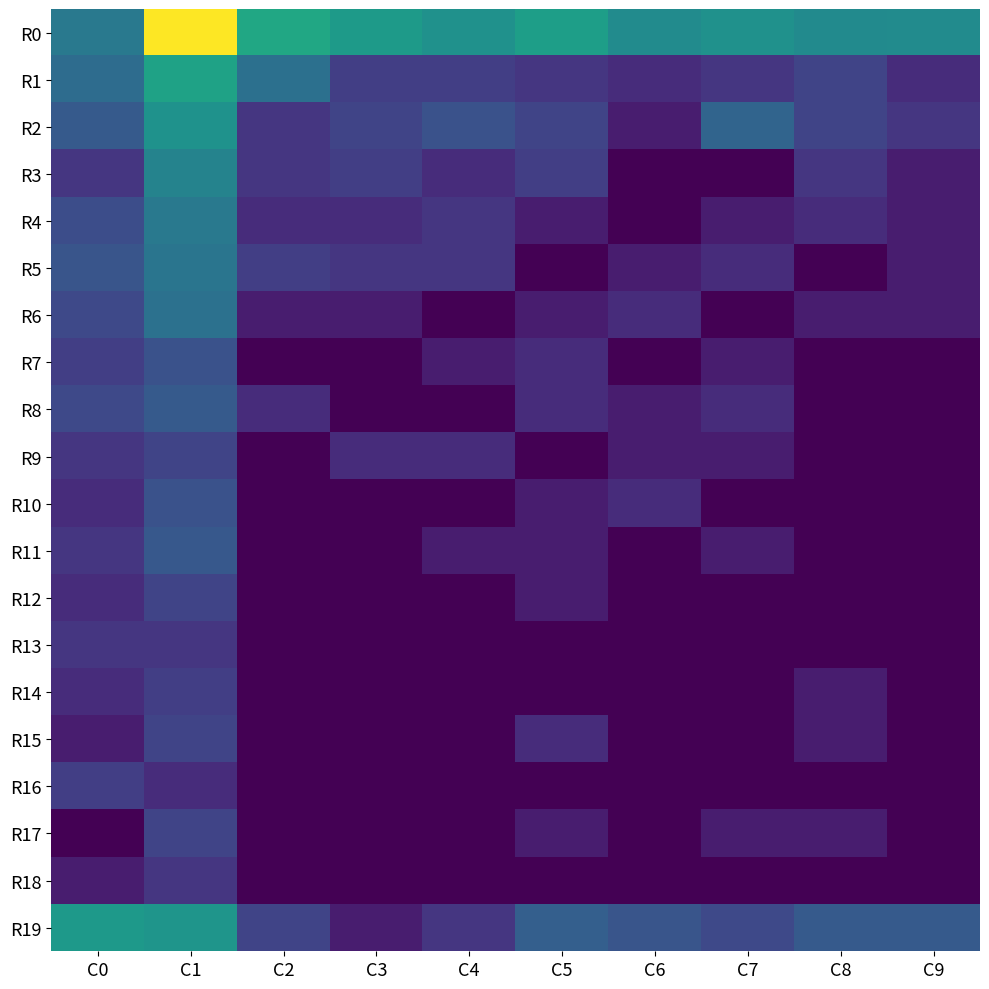

Between C4 and C8, which is larger?

C4